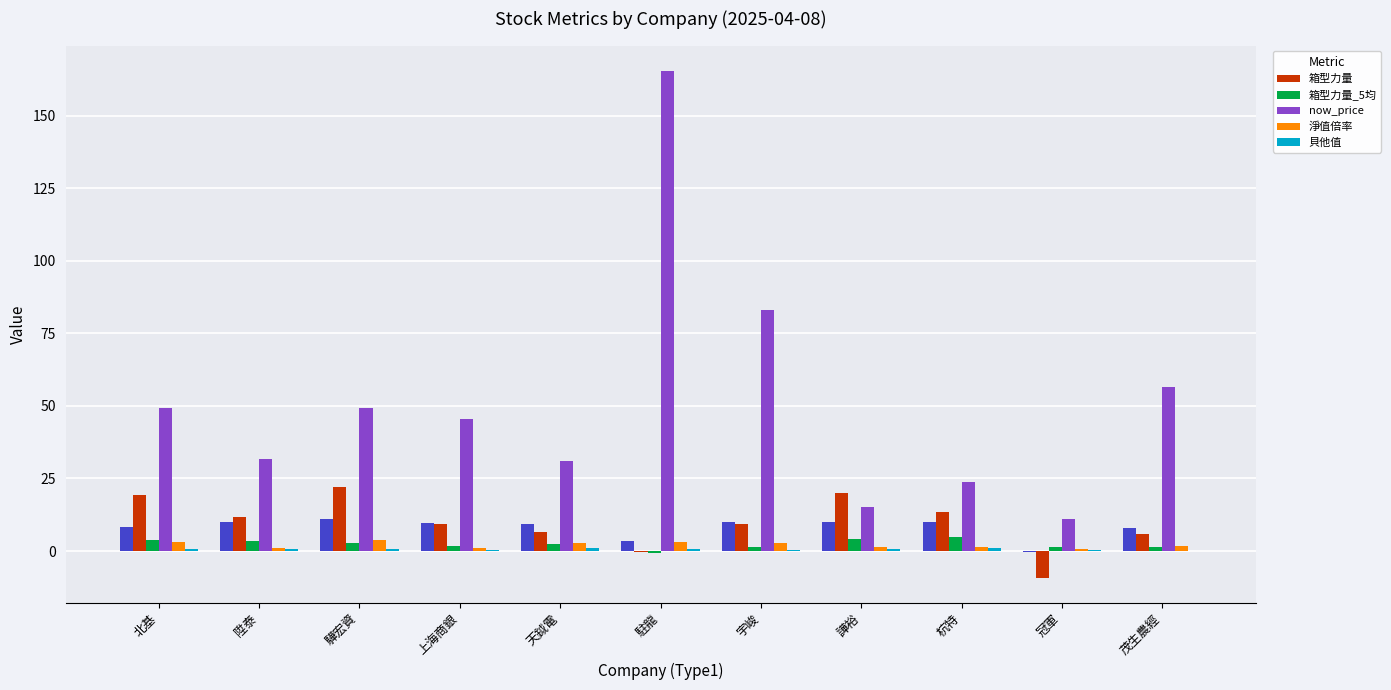

Reading left to right, transcribe all the data shown in this chart.

箱型力量: 19.4	11.7	22.1	9.4	6.7	-0.2	9.2	20.0	13.5	-9.2	5.8
箱型力量_5均: 3.9	3.6	2.7	1.8	2.3	-0.8	1.4	4.3	4.8	1.4	1.4
now_price: 49.3	31.6	49.1	45.4	31.1	165.5	83.0	15.2	23.9	10.9	56.7
淨值倍率: 3.2	1.1	3.8	1.1	2.6	3.1	2.7	1.5	1.5	0.8	1.6
貝他值: 0.5	0.6	0.8	0.4	1.0	0.6	0.3	0.7	1.0	0.5	0.1